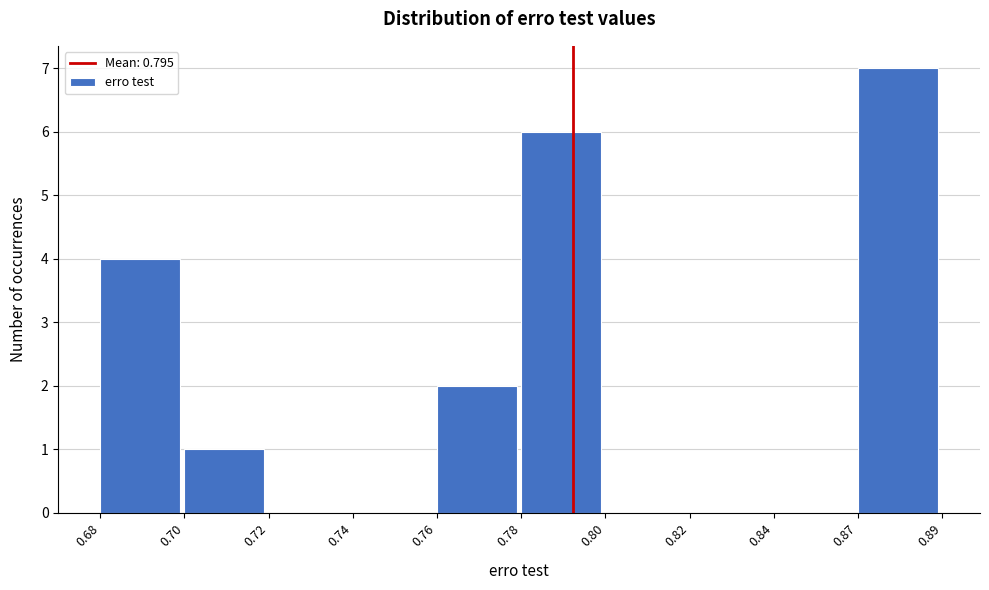

Reading left to right, extract all data points from this chart.

0.68=4	0.70=1	0.72=0	0.74=0	0.76=2	0.78=6	0.80=0	0.82=0	0.84=0	0.87=7